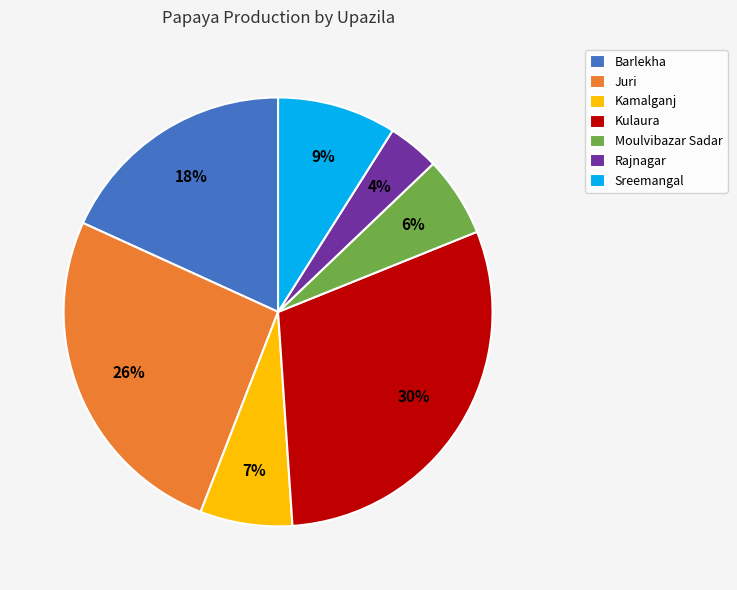

Is there any slice that represents more than half of the pie?

No